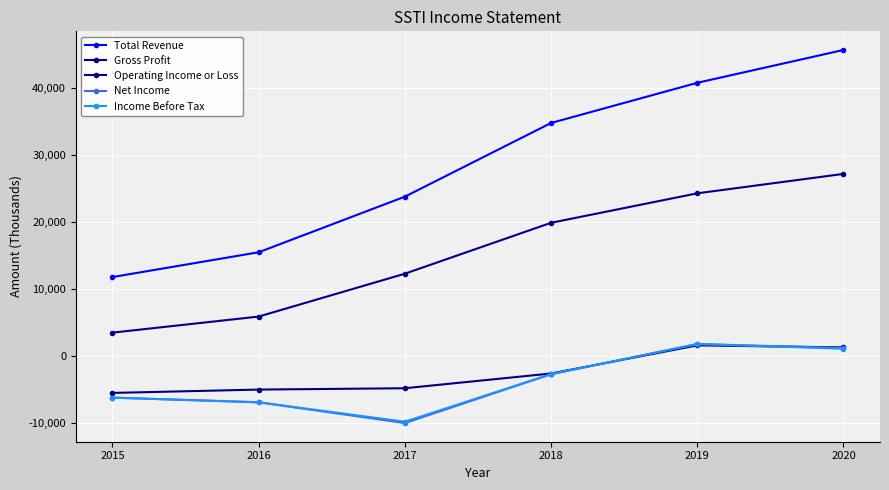

What is the sum of all Gross Profit values?

93100